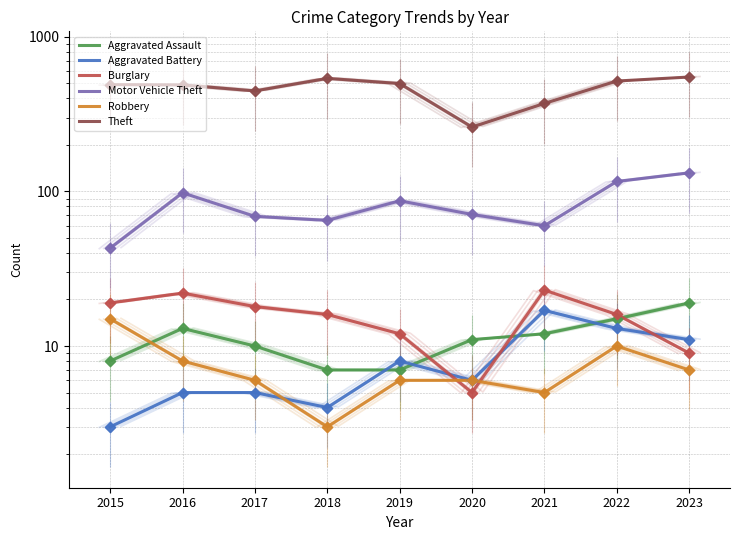

Is the value of Aggravated Battery at 2021 greater than the value of Robbery at 2019?

Yes